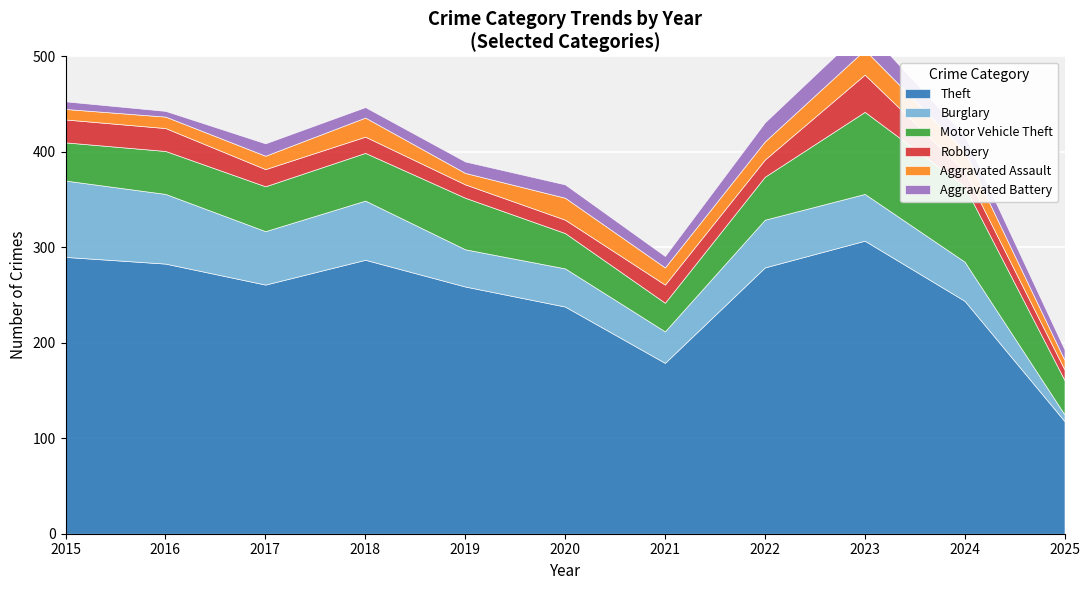

Reading left to right, list all the values displayed in this chart.

Theft: 290	283	261	287	259	238	179	279	307	244	118
Burglary: 80	73	56	62	39	40	33	50	49	41	7
Motor Vehicle Theft: 40	45	47	50	54	37	30	45	86	79	36
Robbery: 24	24	18	17	14	14	19	18	39	16	11
Aggravated Assault: 11	12	14	20	12	23	18	19	26	21	10
Aggravated Battery: 8	6	13	11	12	14	12	20	23	16	11